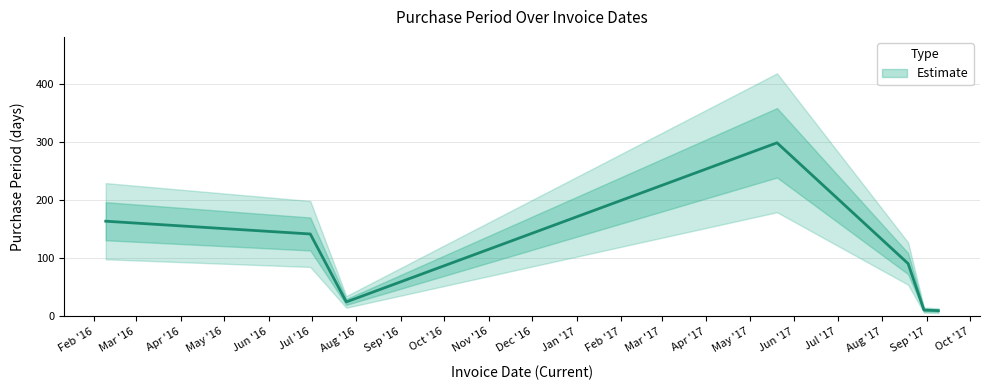

What is the ratio of the value at 2017-05-20 to the value at 2016-02-09?

1.8